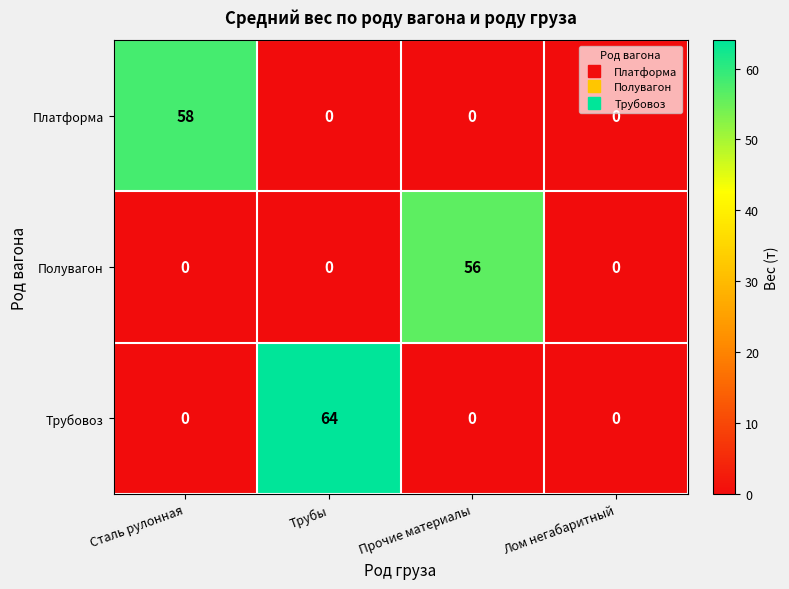

What is the spread (max minus min) of values at Прочие материалы?

56